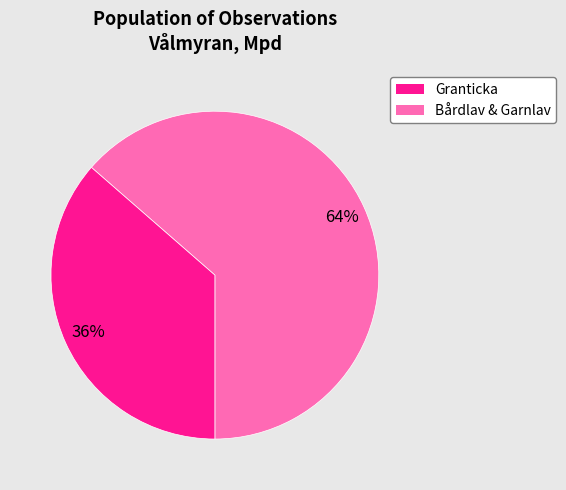

Does any single category account for the majority?

Yes